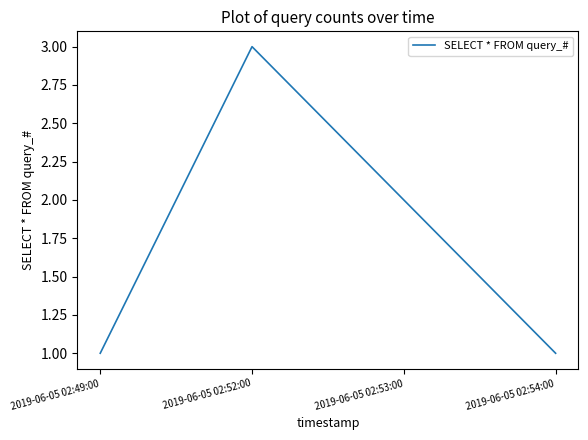

What is the change in value from 2019-06-05 02:53:00 to 2019-06-05 02:54:00?

-1